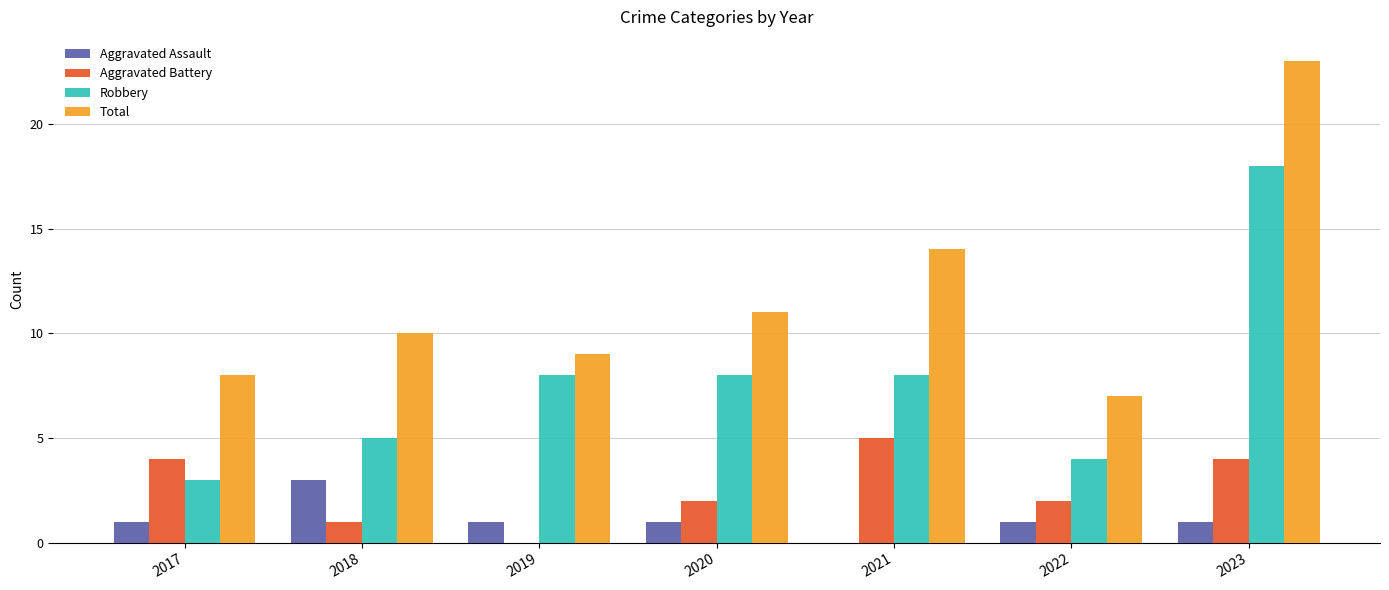

At which category does the chart reach its peak across all series?

2023